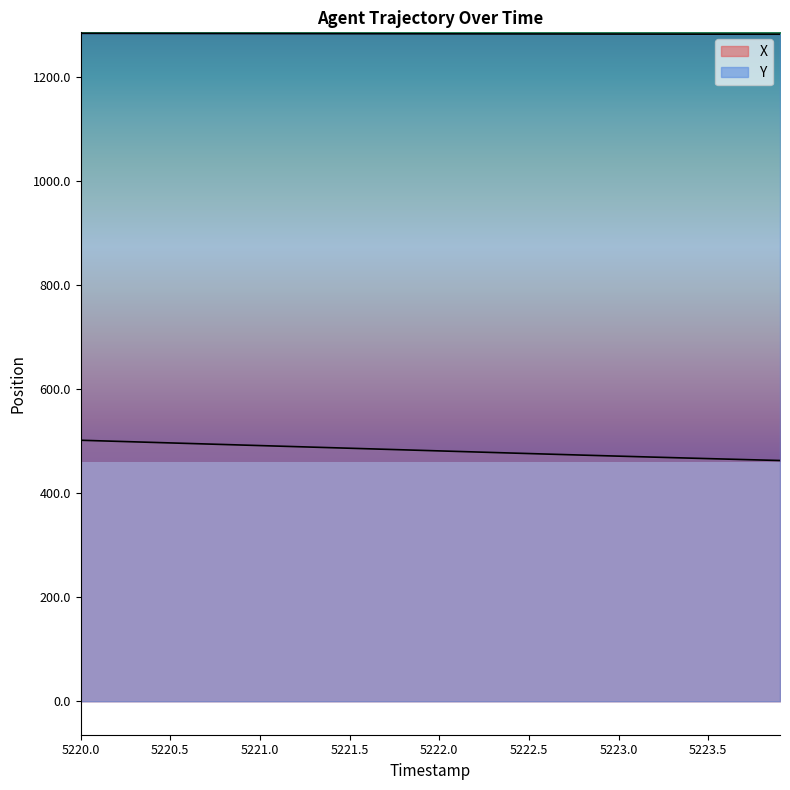

At which category is the sum across all series the highest?

5220.0